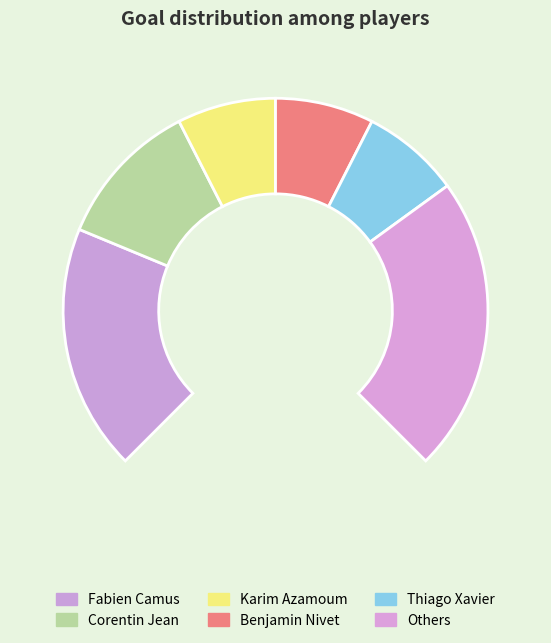

What portion of the pie excludes Corentin Jean (3)?

85.0%